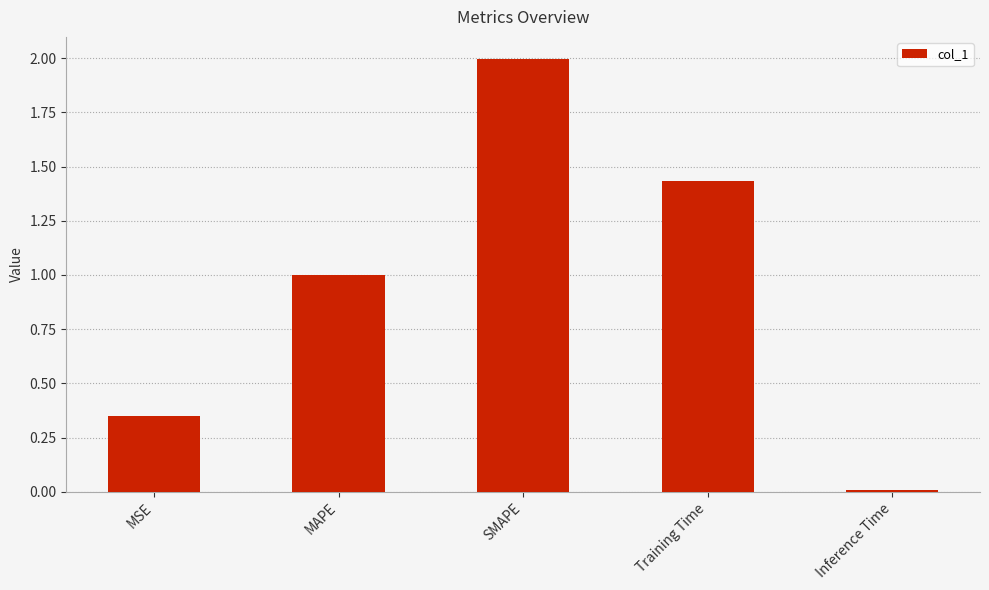

Rank the categories by value from highest to lowest.

SMAPE, Training Time, MAPE, MSE, Inference Time